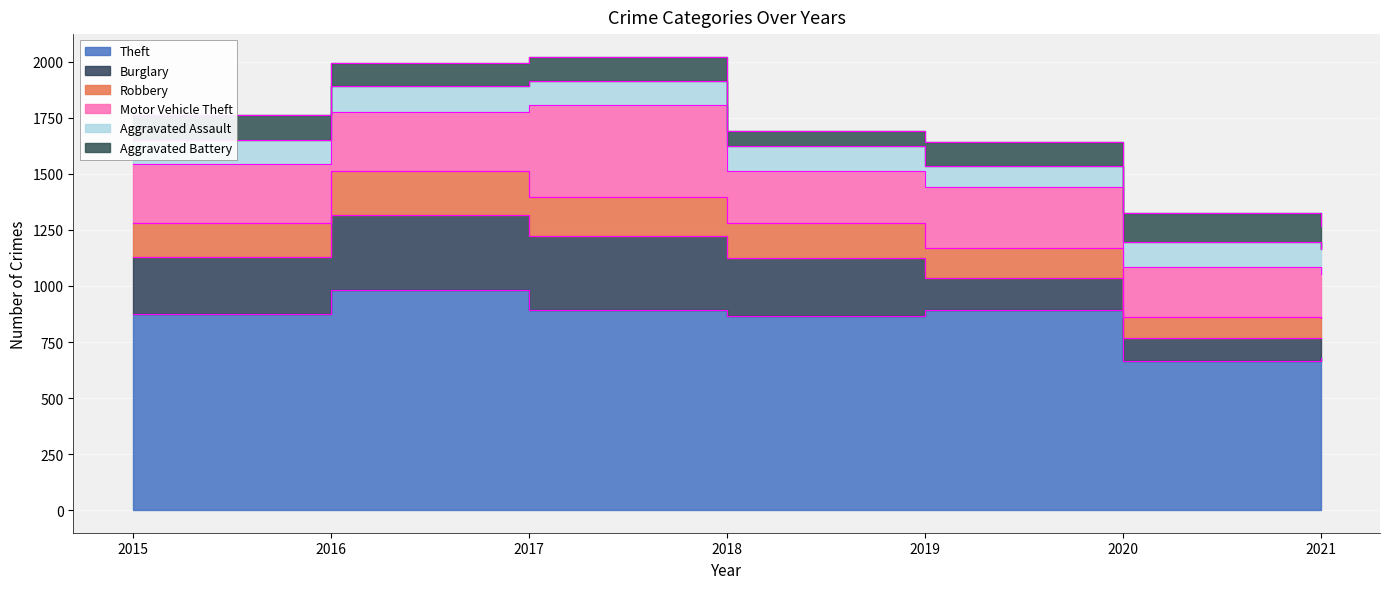

Where does the Aggravated Assault series first go above 113?

2016